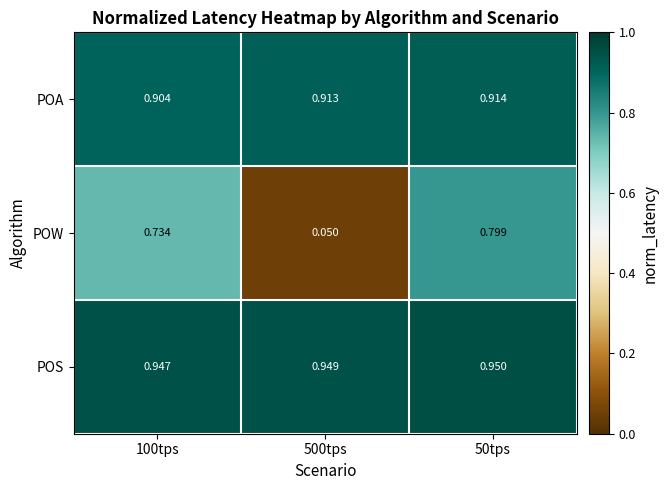

At 50tps, list the series in order from largest to smallest.

POS, POA, POW